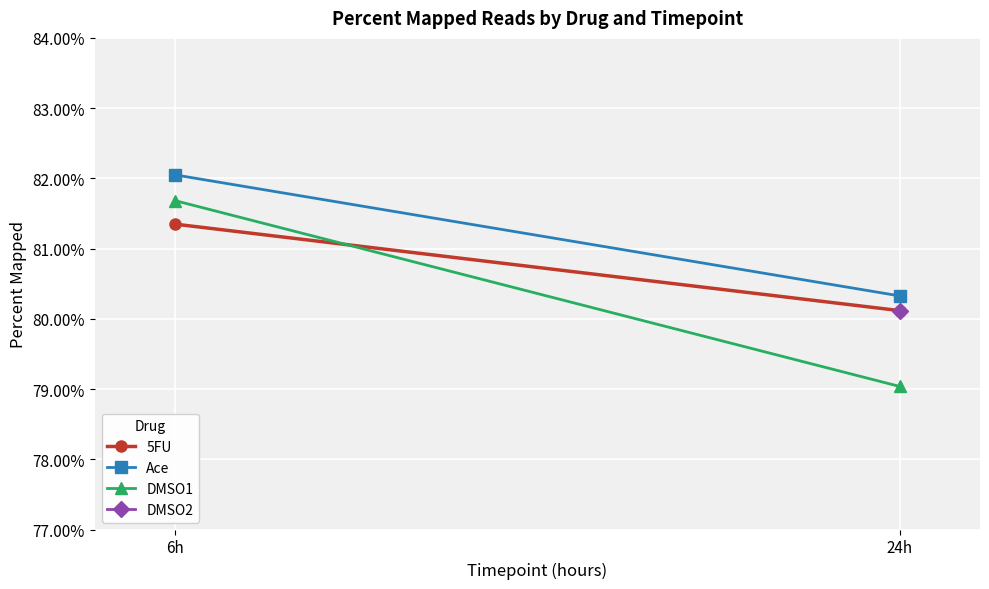

Which series changed the most between 6h and 24h?

DMSO1